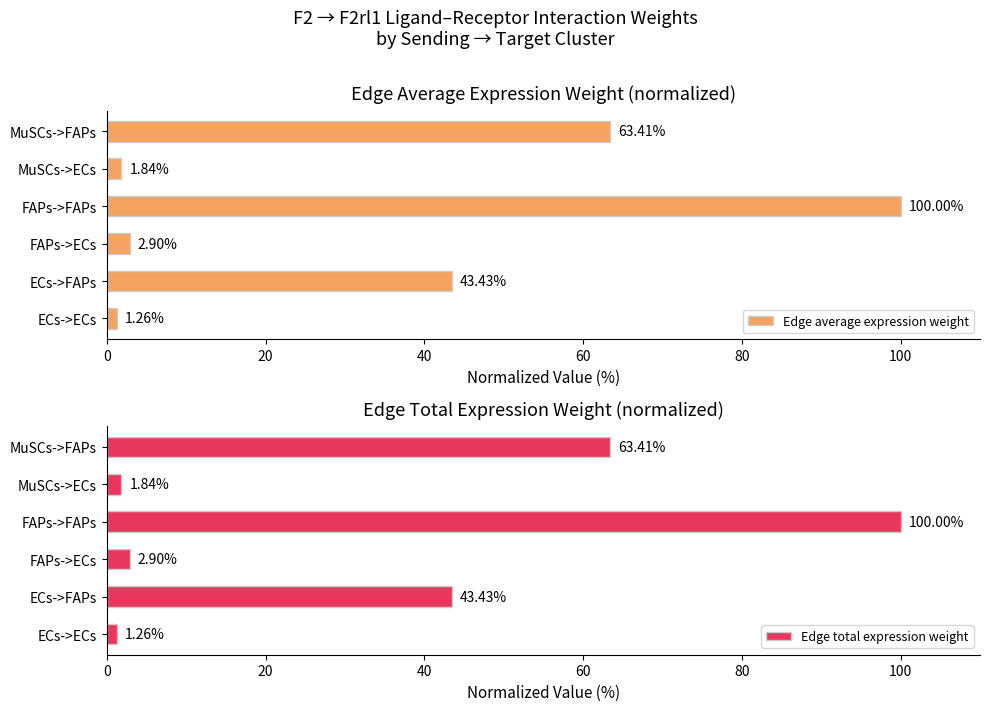

Rank the categories by Edge average expression weight value from highest to lowest.

FAPs->FAPs, MuSCs->FAPs, ECs->FAPs, FAPs->ECs, MuSCs->ECs, ECs->ECs